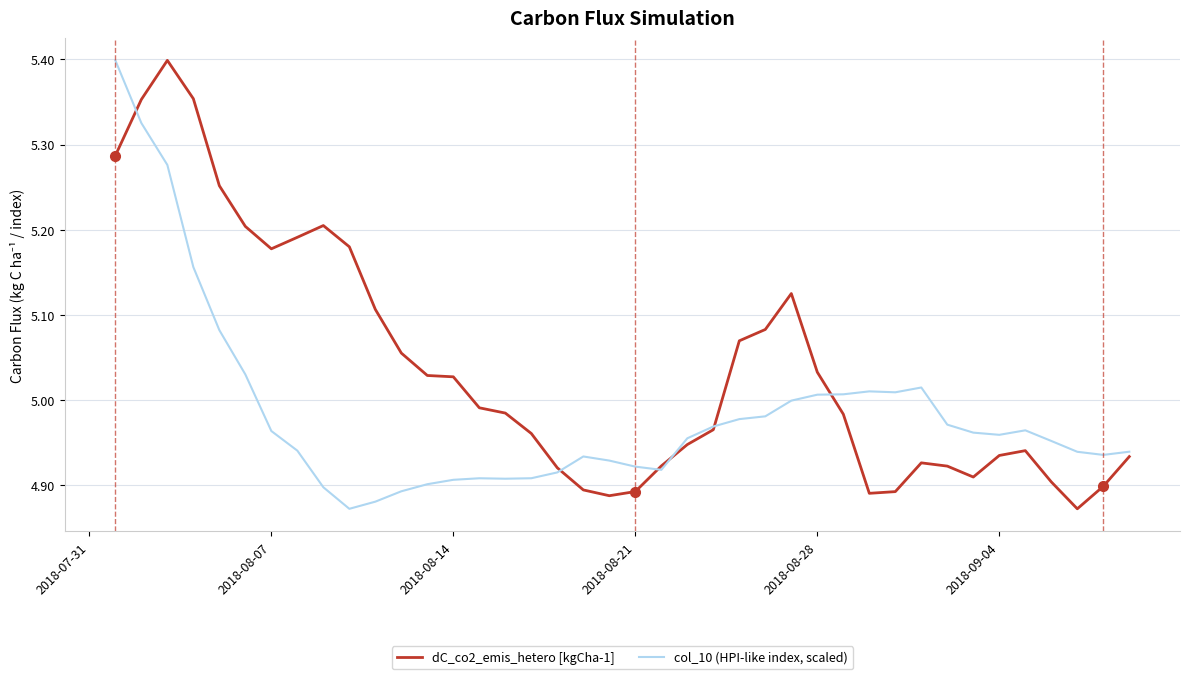

Which series has the largest total across all categories?

dC_co2_emis_hetero [kgCha-1]